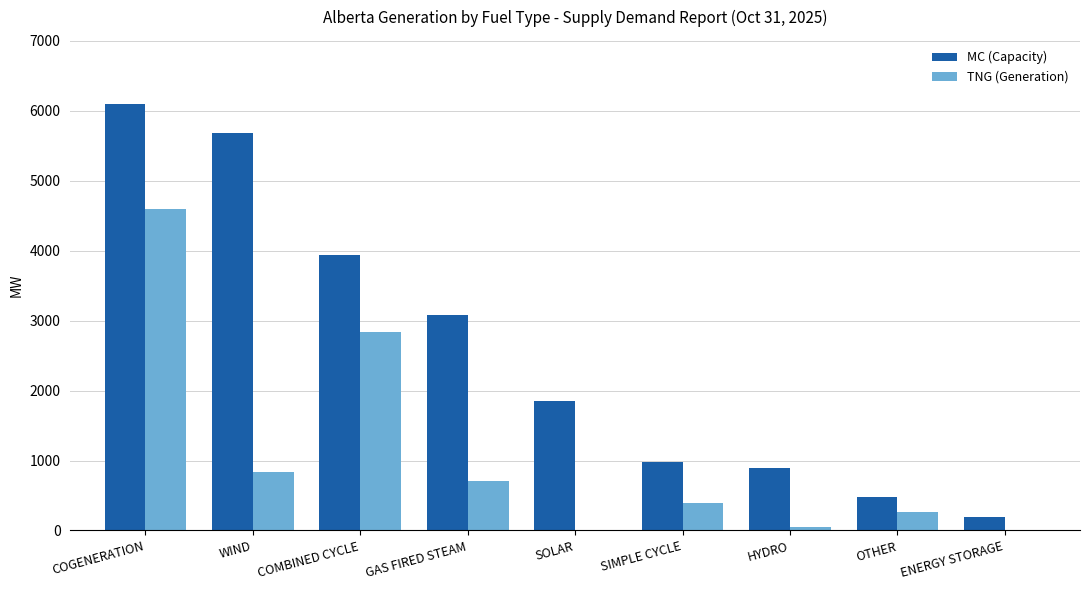

Which series changed the most between SIMPLE CYCLE and OTHER?

MC (Capacity)